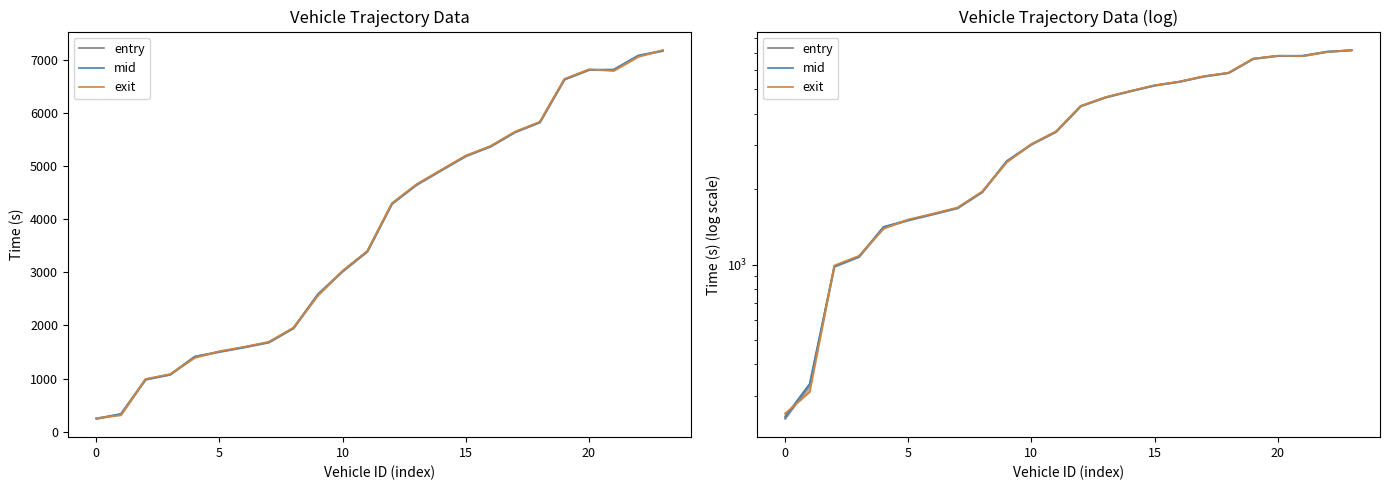

Which series has the largest range (max minus min)?

exit